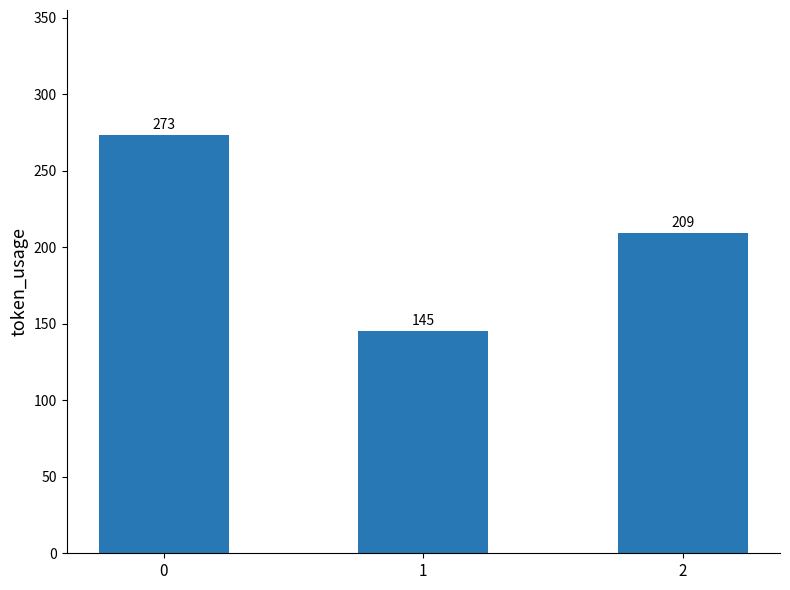

Reading left to right, list all the values displayed in this chart.

0=273	1=145	2=209